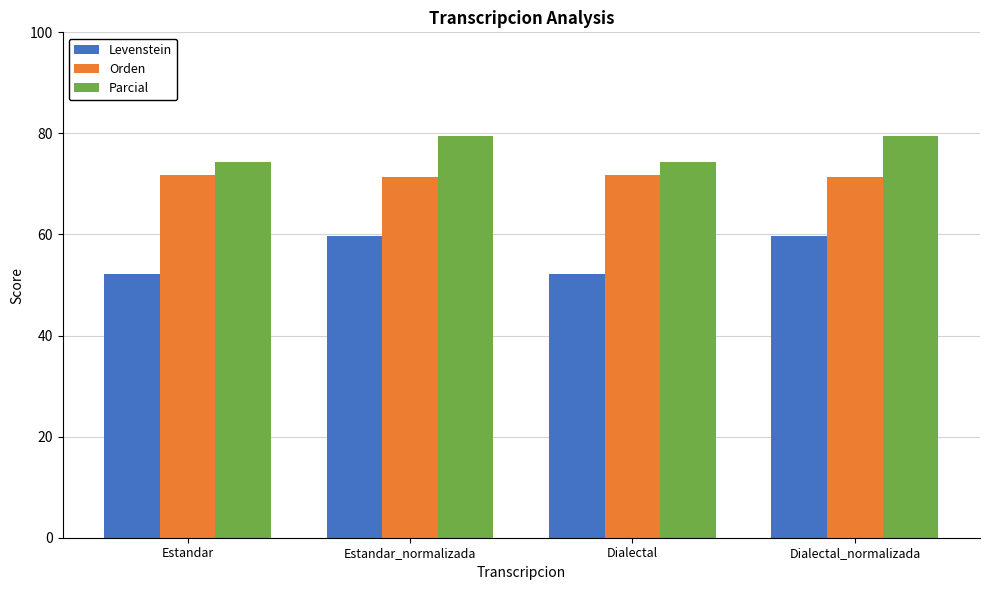

Where does the Parcial series first go above 79?

Estandar_normalizada